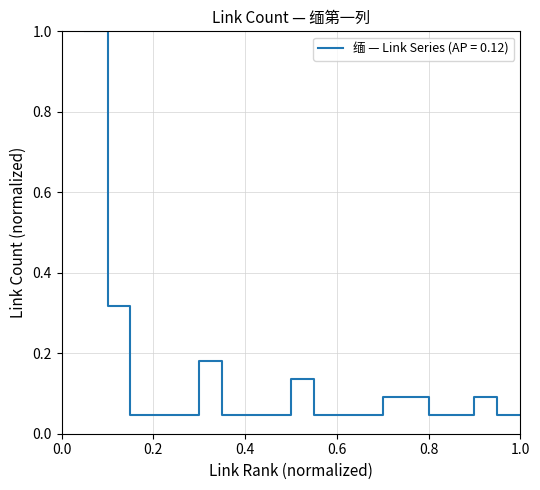

What is the greatest value displayed?

1.0